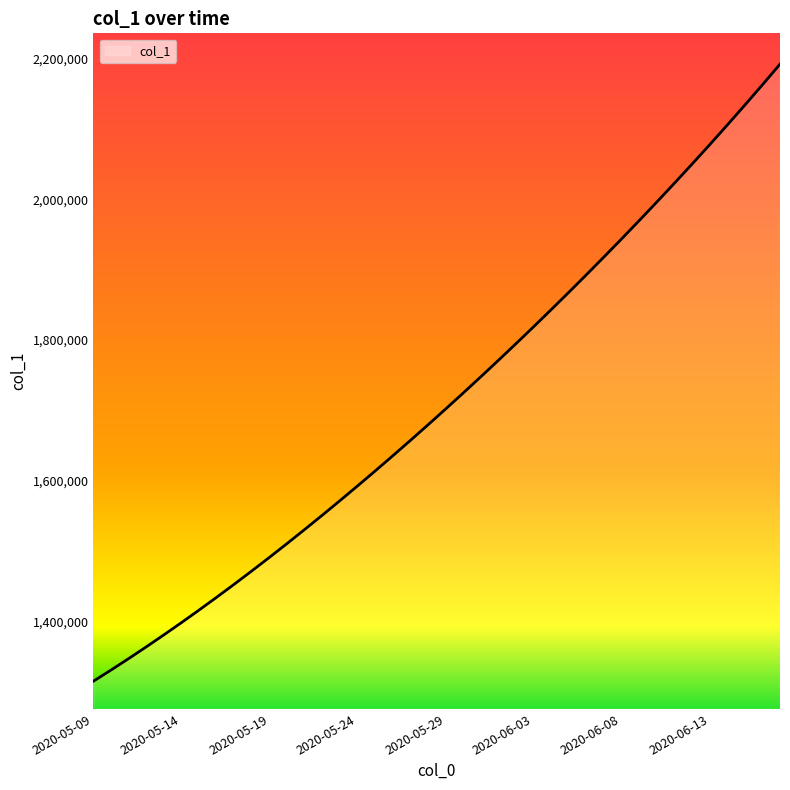

What is the greatest value displayed?

2192182.0